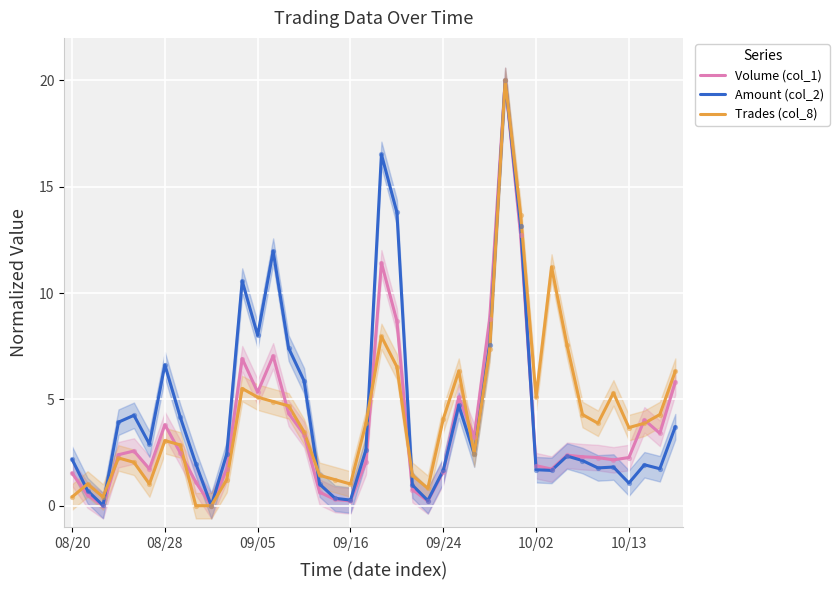

What is the highest value of the Amount (col_2) series?

20.0